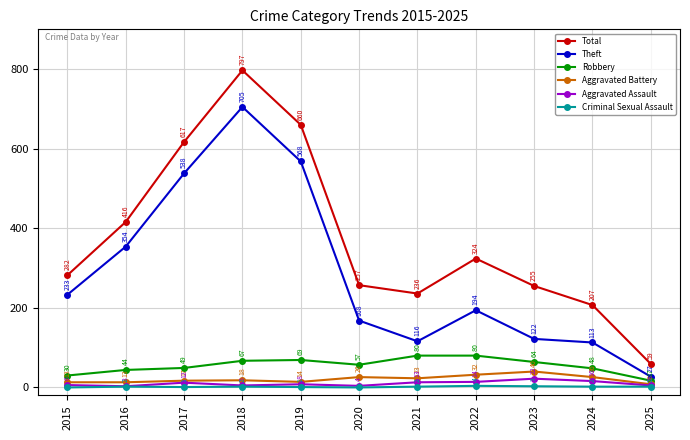

What is the sum of all Aggravated Battery values?

230